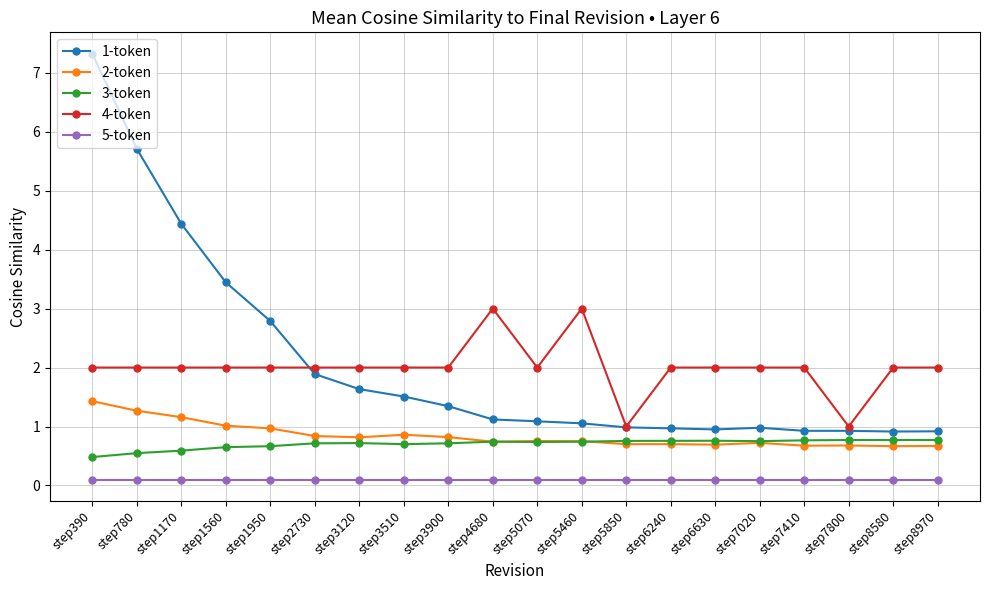

Where is 1-token nearest to the value 4?

step1170